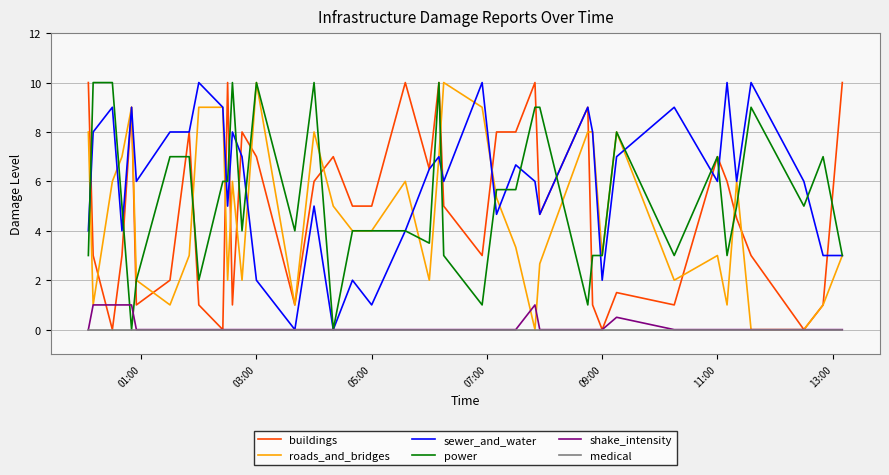

Which series has the largest total across all categories?

sewer_and_water